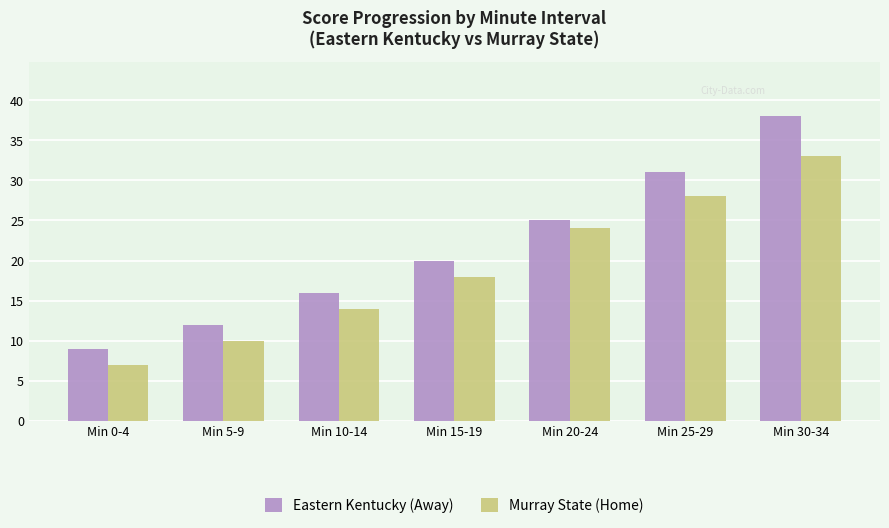

Is it true that Murray State (Home) equals 7 at Min 0-4?

True